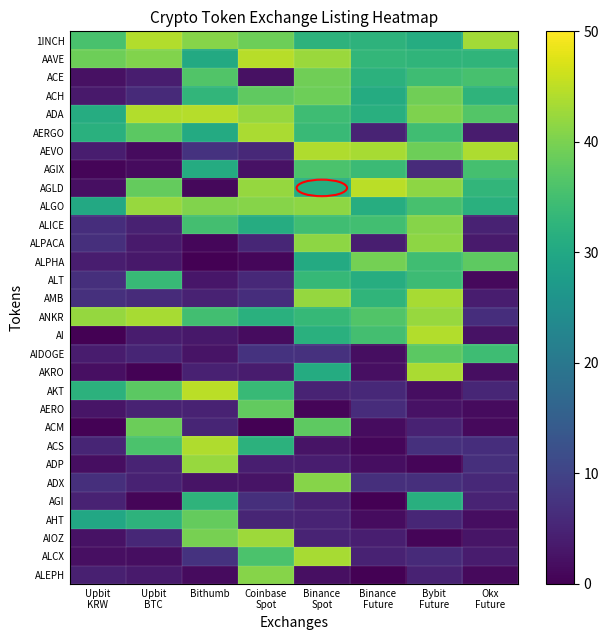

Reading left to right, list all the values displayed in this chart.

1INCH: Upbit
KRW=35.6	Upbit
BTC=44.3	Bithumb=41.0	Coinbase
Spot=39.0	Binance
Spot=32.3	Binance
Future=32.3	Bybit
Future=30.9	Okx
Future=43.0
AAVE: Upbit
KRW=39.0	Upbit
BTC=40.6	Bithumb=30.3	Coinbase
Spot=44.5	Binance
Spot=42.5	Binance
Future=33.2	Bybit
Future=32.7	Okx
Future=32.8
ACE: Upbit
KRW=2.3	Upbit
BTC=3.9	Bithumb=36.5	Coinbase
Spot=2.2	Binance
Spot=39.2	Binance
Future=32.1	Bybit
Future=34.4	Okx
Future=35.5
ACH: Upbit
KRW=3.4	Upbit
BTC=5.9	Bithumb=33.0	Coinbase
Spot=37.7	Binance
Spot=38.9	Binance
Future=30.7	Bybit
Future=39.1	Okx
Future=32.6
ADA: Upbit
KRW=31.0	Upbit
BTC=44.2	Bithumb=44.5	Coinbase
Spot=42.1	Binance
Spot=34.6	Binance
Future=31.5	Bybit
Future=40.3	Okx
Future=36.6
AERGO: Upbit
KRW=31.8	Upbit
BTC=37.4	Bithumb=30.5	Coinbase
Spot=43.6	Binance
Spot=33.9	Binance
Future=5.0	Bybit
Future=34.7	Okx
Future=3.9
AEVO: Upbit
KRW=4.1	Upbit
BTC=1.4	Bithumb=7.3	Coinbase
Spot=5.8	Binance
Spot=44.1	Binance
Future=43.4	Bybit
Future=39.0	Okx
Future=43.8
AGIX: Upbit
KRW=0.7	Upbit
BTC=1.5	Bithumb=30.7	Coinbase
Spot=2.4	Binance
Spot=35.8	Binance
Future=34.1	Bybit
Future=6.2	Okx
Future=35.4
AGLD: Upbit
KRW=2.1	Upbit
BTC=38.1	Bithumb=1.1	Coinbase
Spot=42.0	Binance
Spot=31.1	Binance
Future=44.8	Bybit
Future=41.6	Okx
Future=33.0
ALGO: Upbit
KRW=30.1	Upbit
BTC=42.2	Bithumb=40.6	Coinbase
Spot=40.9	Binance
Spot=41.6	Binance
Future=31.1	Bybit
Future=35.4	Okx
Future=31.7
ALICE: Upbit
KRW=6.5	Upbit
BTC=4.7	Bithumb=35.0	Coinbase
Spot=31.0	Binance
Spot=34.7	Binance
Future=34.9	Bybit
Future=40.9	Okx
Future=4.8
ALPACA: Upbit
KRW=6.7	Upbit
BTC=3.5	Bithumb=0.9	Coinbase
Spot=5.3	Binance
Spot=41.4	Binance
Future=4.2	Bybit
Future=41.6	Okx
Future=3.7
ALPHA: Upbit
KRW=3.9	Upbit
BTC=3.2	Bithumb=0.2	Coinbase
Spot=0.8	Binance
Spot=30.5	Binance
Future=39.5	Bybit
Future=34.7	Okx
Future=37.6
ALT: Upbit
KRW=6.8	Upbit
BTC=33.7	Bithumb=3.1	Coinbase
Spot=5.7	Binance
Spot=33.4	Binance
Future=31.2	Bybit
Future=34.3	Okx
Future=1.2
AMB: Upbit
KRW=7.0	Upbit
BTC=6.1	Bithumb=4.8	Coinbase
Spot=6.5	Binance
Spot=42.1	Binance
Future=32.8	Bybit
Future=43.4	Okx
Future=4.0
ANKR: Upbit
KRW=42.1	Upbit
BTC=43.4	Bithumb=34.8	Coinbase
Spot=31.7	Binance
Spot=33.4	Binance
Future=36.4	Bybit
Future=42.3	Okx
Future=6.5
AI: Upbit
KRW=0.1	Upbit
BTC=3.8	Bithumb=3.1	Coinbase
Spot=1.7	Binance
Spot=31.8	Binance
Future=35.1	Bybit
Future=44.1	Okx
Future=2.4
AIDOGE: Upbit
KRW=3.9	Upbit
BTC=5.3	Bithumb=2.7	Coinbase
Spot=7.3	Binance
Spot=7.2	Binance
Future=1.9	Bybit
Future=37.5	Okx
Future=34.5
AKRO: Upbit
KRW=2.1	Upbit
BTC=0.3	Bithumb=4.6	Coinbase
Spot=3.8	Binance
Spot=30.8	Binance
Future=2.1	Bybit
Future=43.6	Okx
Future=1.8
AKT: Upbit
KRW=32.2	Upbit
BTC=37.3	Bithumb=44.8	Coinbase
Spot=33.6	Binance
Spot=5.0	Binance
Future=5.7	Bybit
Future=1.8	Okx
Future=5.5
AERO: Upbit
KRW=2.8	Upbit
BTC=4.7	Bithumb=4.8	Coinbase
Spot=38.0	Binance
Spot=0.7	Binance
Future=6.3	Bybit
Future=2.4	Okx
Future=1.4
ACM: Upbit
KRW=0.3	Upbit
BTC=38.9	Bithumb=5.1	Coinbase
Spot=0.1	Binance
Spot=37.7	Binance
Future=1.7	Bybit
Future=4.8	Okx
Future=1.3
ACS: Upbit
KRW=5.2	Upbit
BTC=35.8	Bithumb=44.1	Coinbase
Spot=32.1	Binance
Spot=2.6	Binance
Future=0.9	Bybit
Future=6.9	Okx
Future=6.6
ADP: Upbit
KRW=1.9	Upbit
BTC=4.9	Bithumb=42.3	Coinbase
Spot=4.2	Binance
Spot=4.0	Binance
Future=1.8	Bybit
Future=0.7	Okx
Future=6.7
ADX: Upbit
KRW=6.8	Upbit
BTC=4.7	Bithumb=2.5	Coinbase
Spot=2.6	Binance
Spot=40.9	Binance
Future=6.7	Bybit
Future=6.7	Okx
Future=5.8
AGI: Upbit
KRW=4.8	Upbit
BTC=0.6	Bithumb=32.4	Coinbase
Spot=6.7	Binance
Spot=4.5	Binance
Future=0.1	Bybit
Future=31.5	Okx
Future=5.0
AHT: Upbit
KRW=30.1	Upbit
BTC=32.4	Bithumb=38.2	Coinbase
Spot=5.2	Binance
Spot=4.9	Binance
Future=1.7	Bybit
Future=5.3	Okx
Future=1.8
AIOZ: Upbit
KRW=2.4	Upbit
BTC=5.6	Bithumb=39.7	Coinbase
Spot=42.7	Binance
Spot=4.9	Binance
Future=4.3	Bybit
Future=0.7	Okx
Future=2.8
ALCX: Upbit
KRW=2.0	Upbit
BTC=1.8	Bithumb=7.3	Coinbase
Spot=35.9	Binance
Spot=43.4	Binance
Future=4.7	Bybit
Future=6.0	Okx
Future=3.8
ALEPH: Upbit
KRW=4.3	Upbit
BTC=3.7	Bithumb=1.5	Coinbase
Spot=40.8	Binance
Spot=2.1	Binance
Future=0.2	Bybit
Future=4.8	Okx
Future=1.3